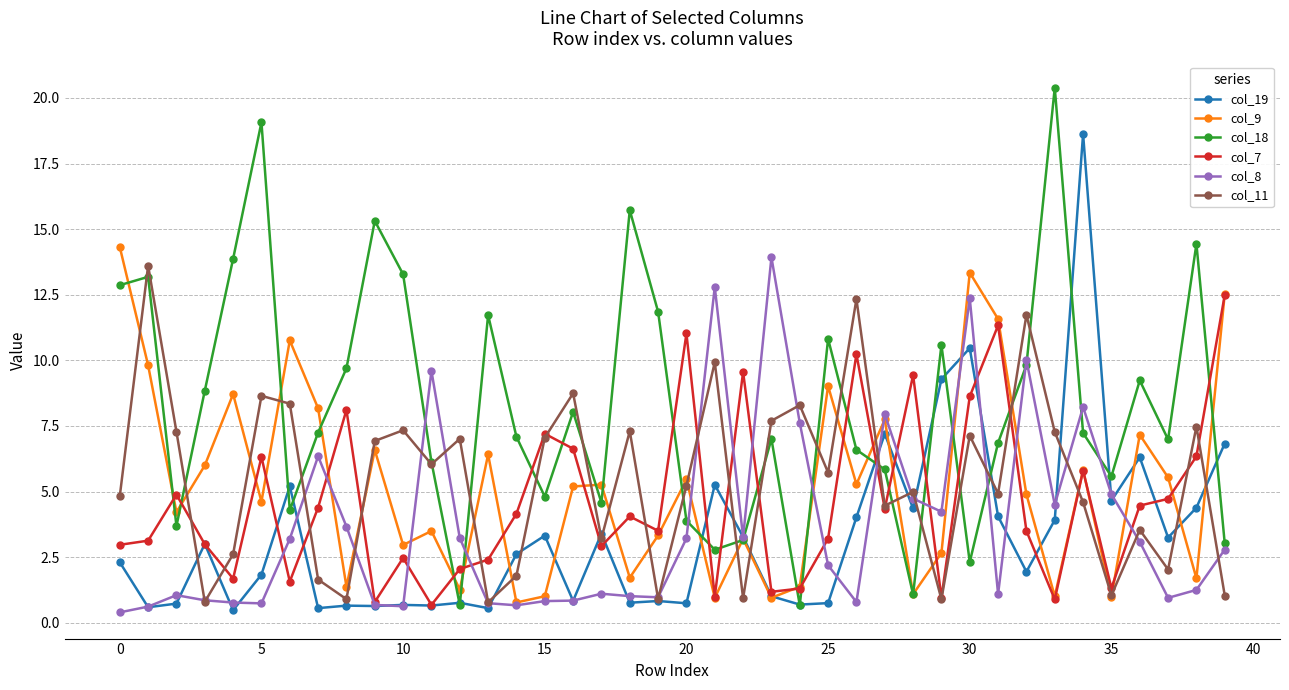

Which series has the largest total across all categories?

col_18